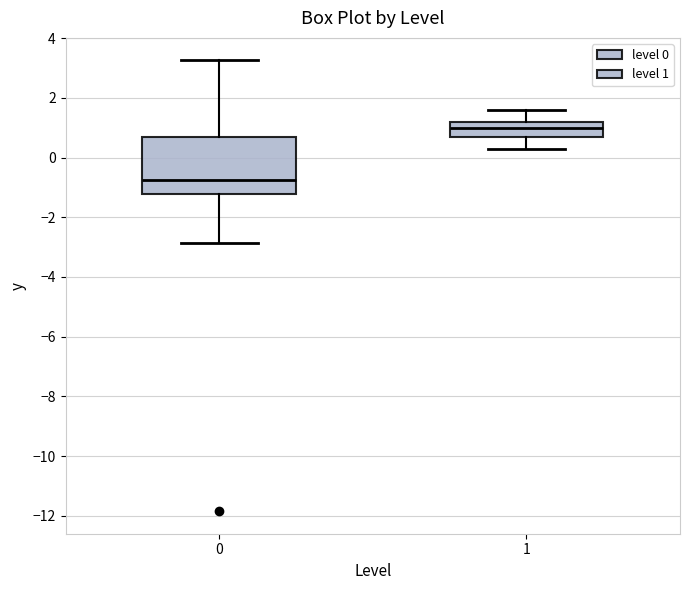

Which box's median line is the lowest?

0